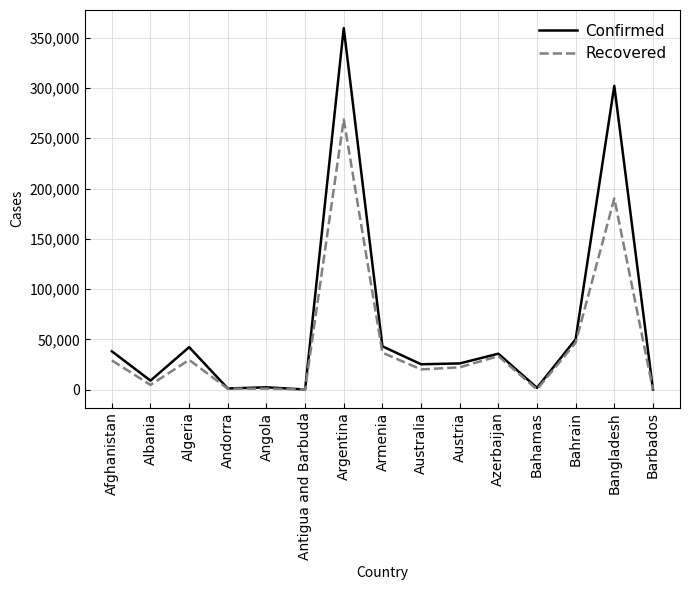

List the series in order of their overall mean, highest first.

Confirmed, Recovered